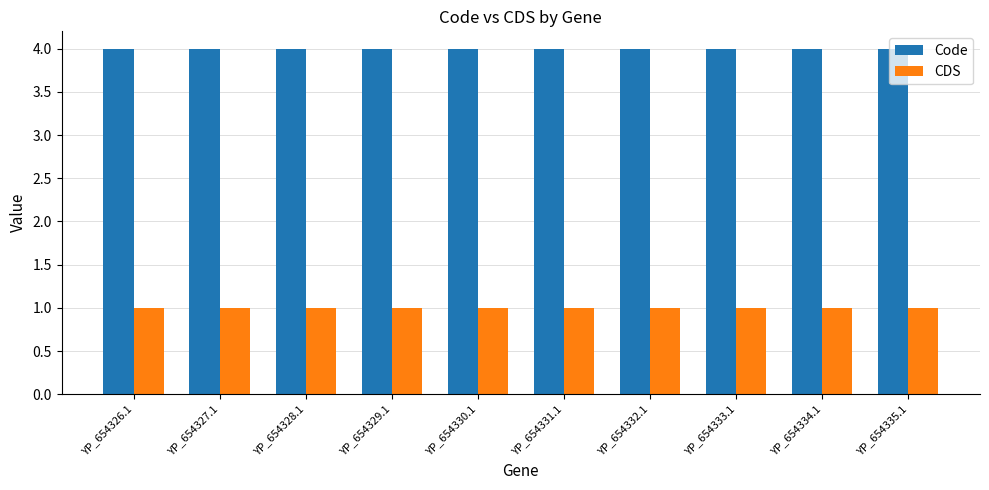

Reading left to right, transcribe all the data shown in this chart.

Code: 4	4	4	4	4	4	4	4	4	4
CDS: 1	1	1	1	1	1	1	1	1	1